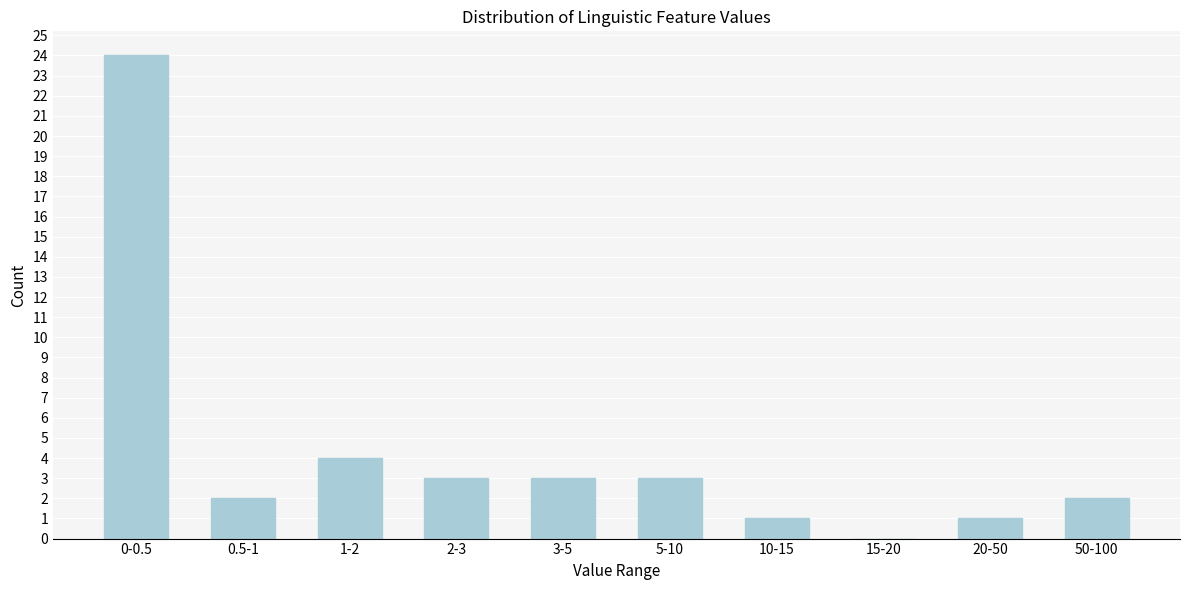

Reading left to right, extract all data points from this chart.

0-0.5=24	0.5-1=2	1-2=4	2-3=3	3-5=3	5-10=3	10-15=1	15-20=0	20-50=1	50-100=2